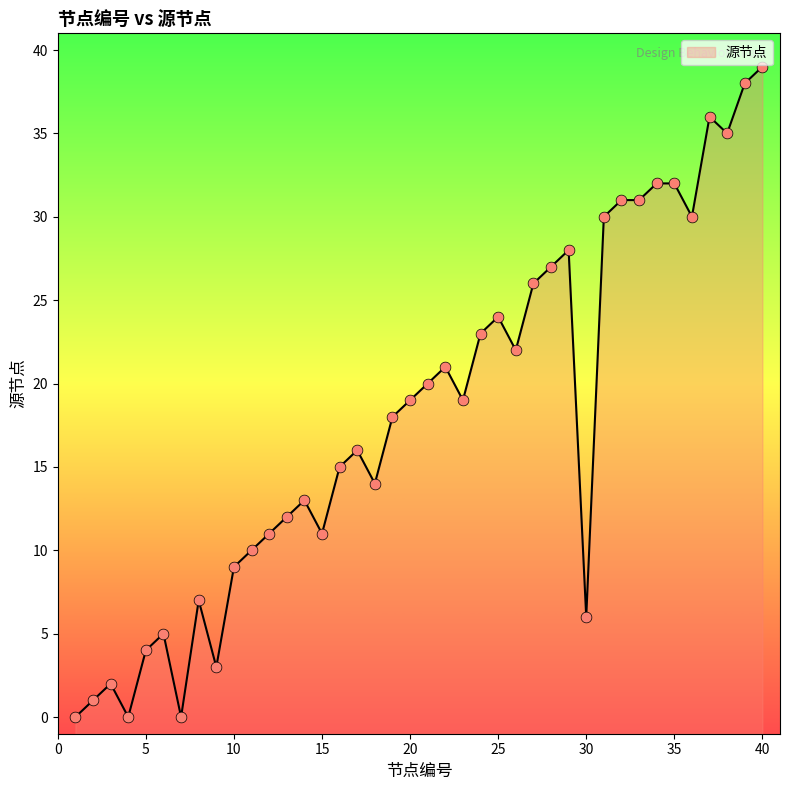

What is the change in value from 17 to 18?

-2